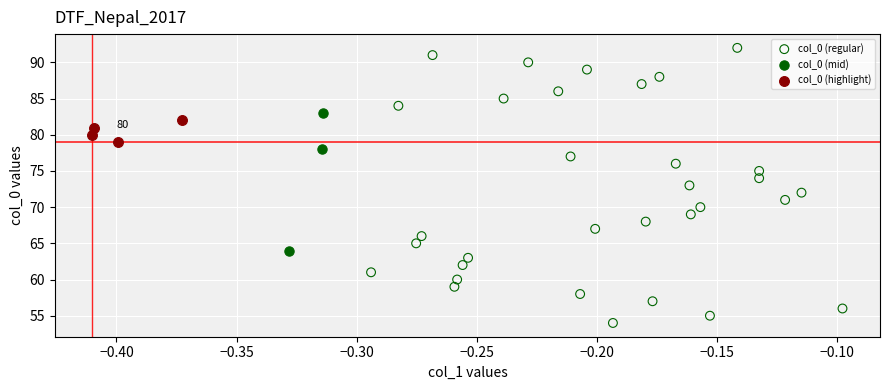

Which series reaches the minimum Y coordinate?

col_0 (regular)